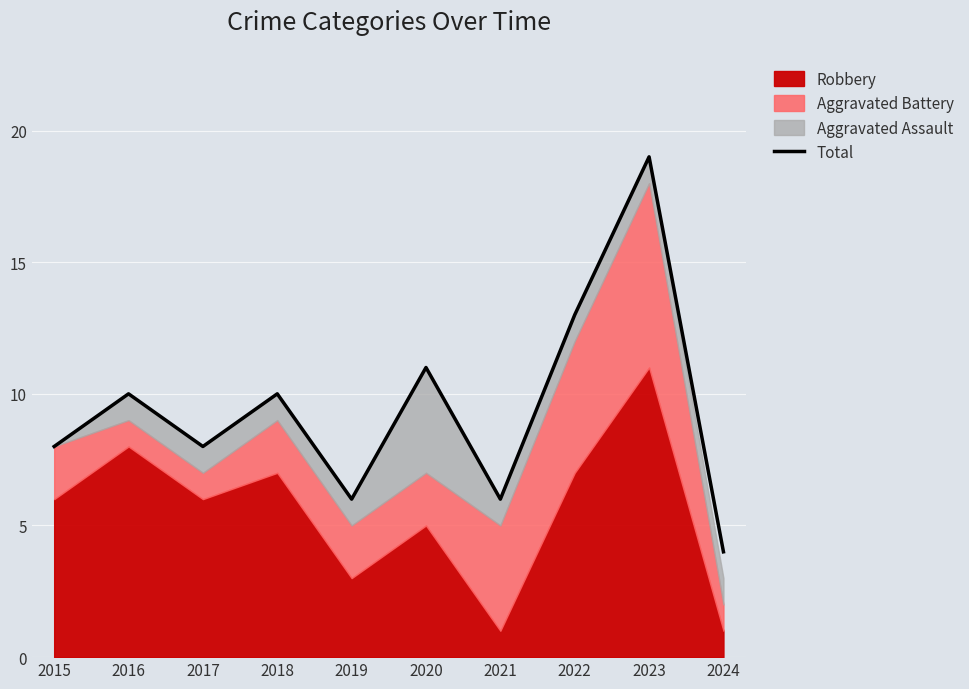

Reading right to left, transcribe all the data shown in this chart.

4	19	13	6	11	6	10	8	10	8